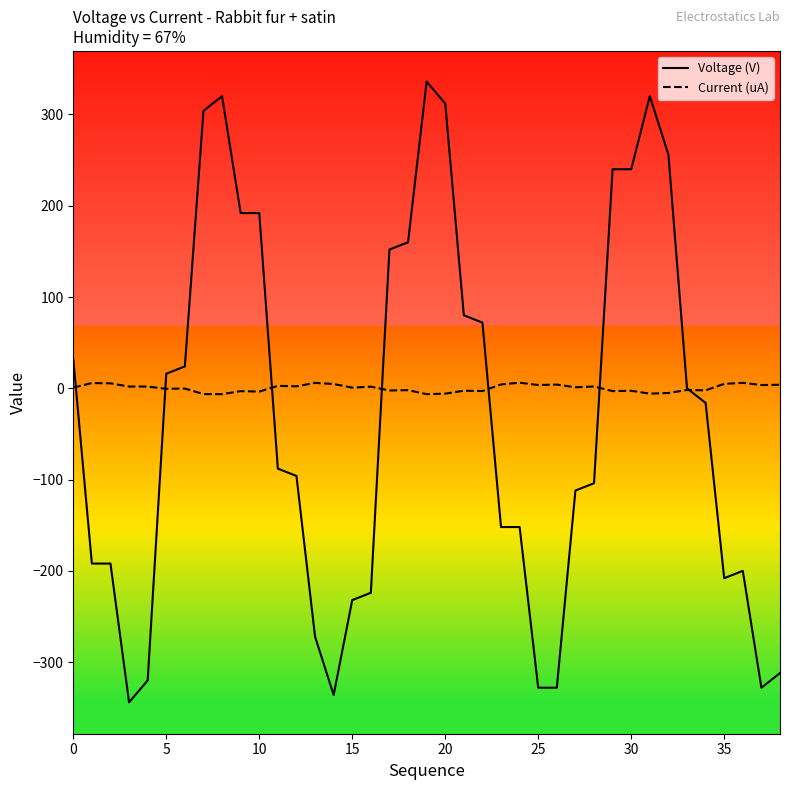

List the series in order of their overall mean, lowest first.

Voltage (V), Current (uA)